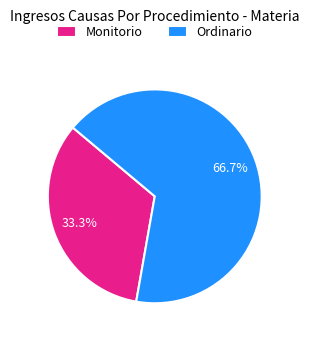

How many segments does this pie chart have?

2